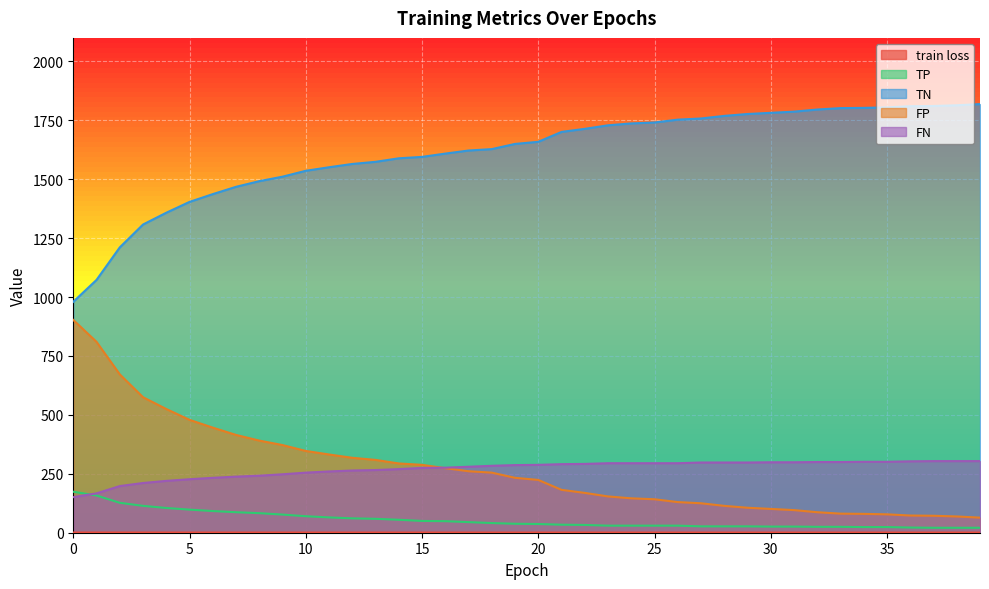

What is the average value of the TN series?

1613.2